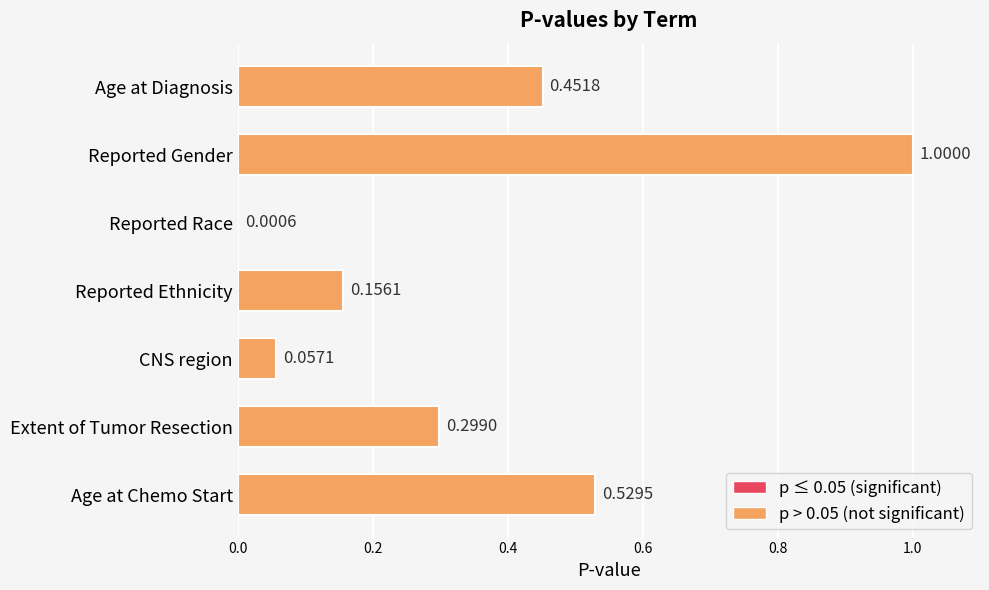

Between Extent of Tumor Resection and Reported Ethnicity, which is larger?

Extent of Tumor Resection